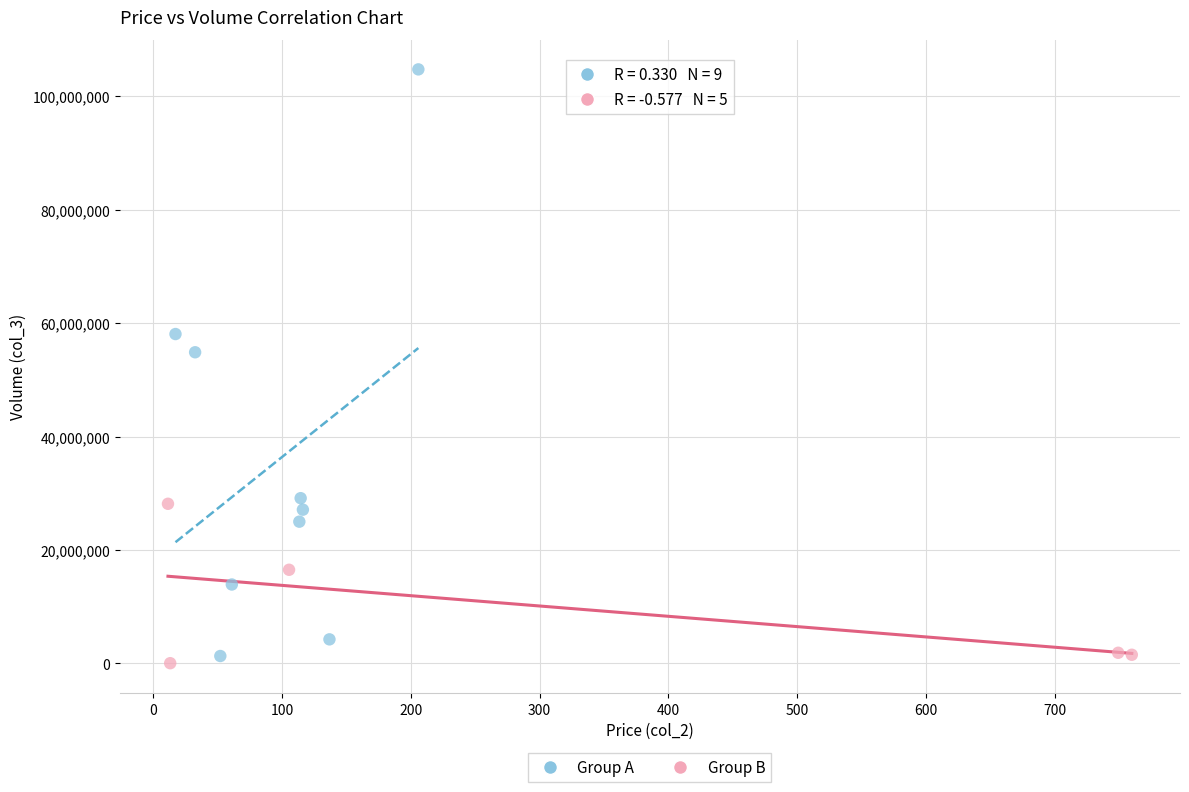

Which series contains the highest Y value?

Group A